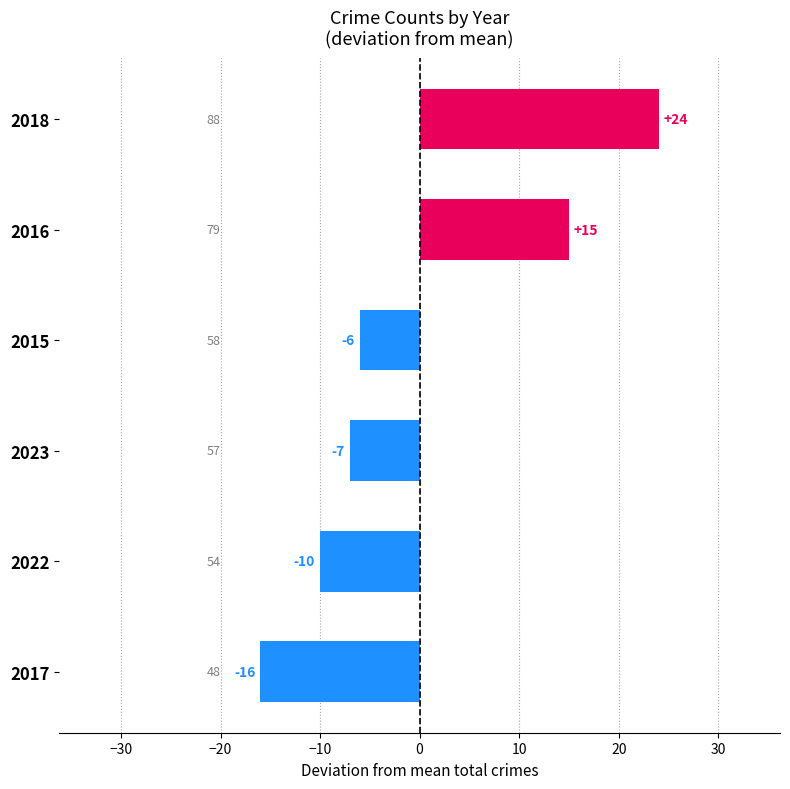

At which label is the value closest to 4?

2015